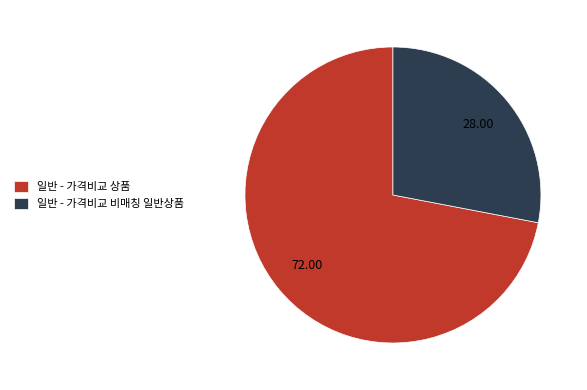

Does 일반 - 가격비교 비매칭 일반상품 represent more than half of the total?

No